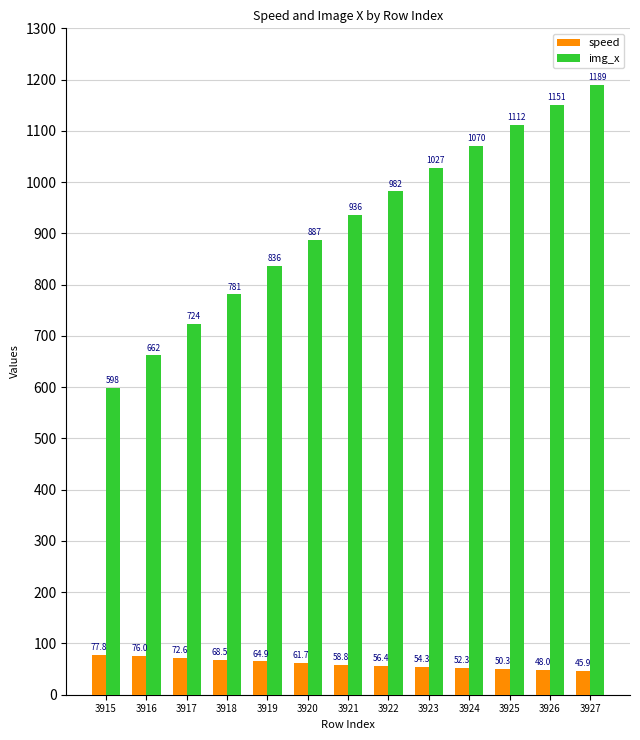

How many data points does each series have?

13